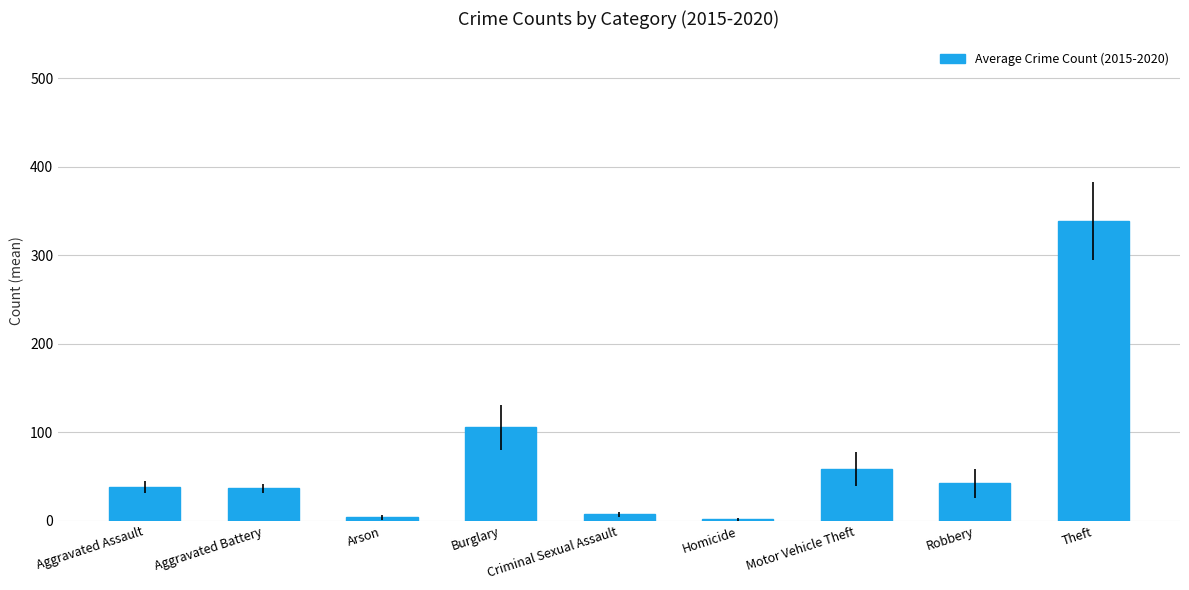

Approximately how many times larger is the value at Arson compared to Aggravated Assault?

0.1